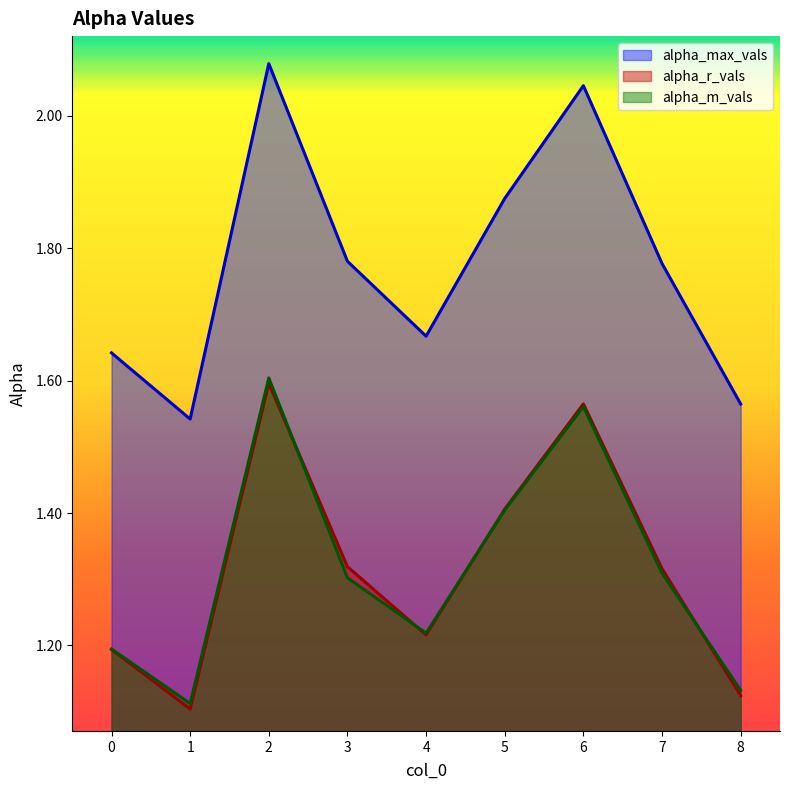

How many times do alpha_r_vals and alpha_m_vals cross each other?

4